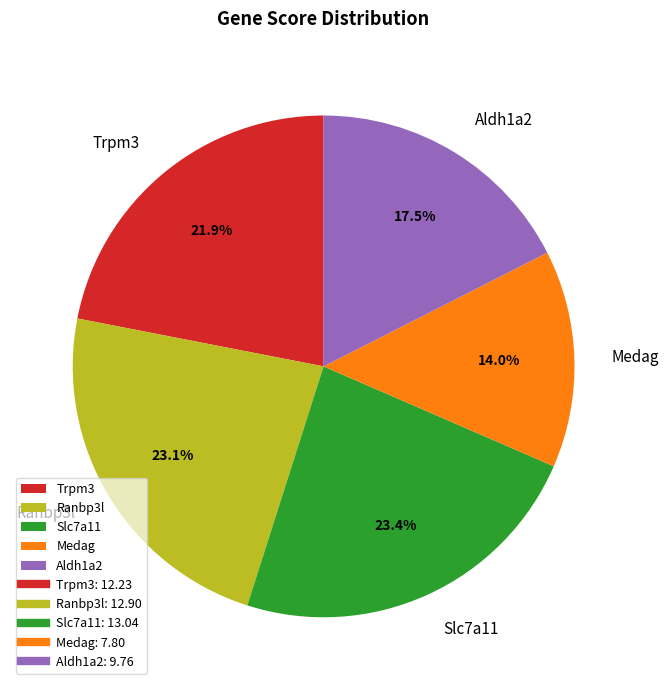

What is the total percentage of Trpm3 and Medag?

35.9%